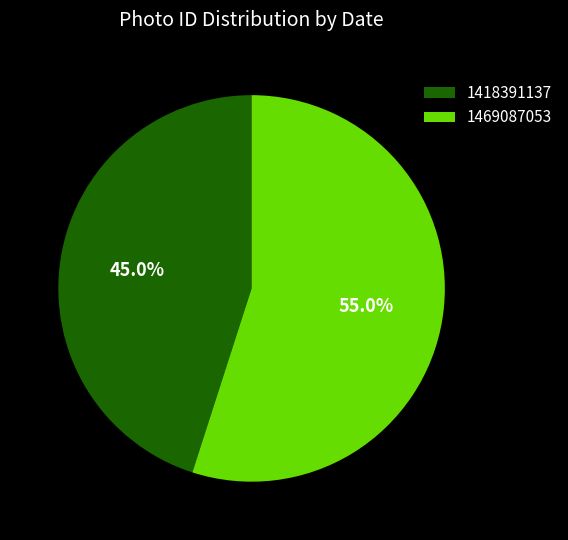

The 1418391137 slice represents 45% of the pie. True or false?

True